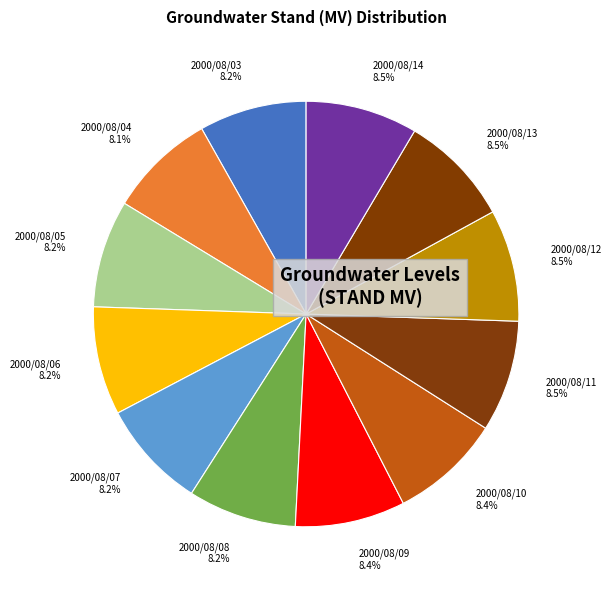

What percentage is the 2000/08/07 slice, to the nearest percent?

8%